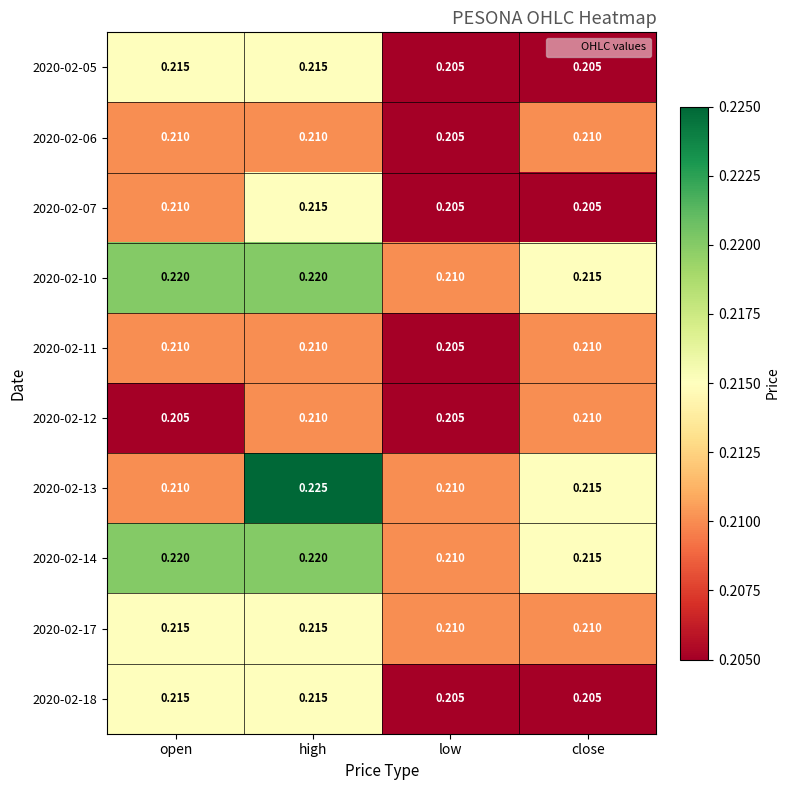

At which category does the chart reach its peak across all series?

high